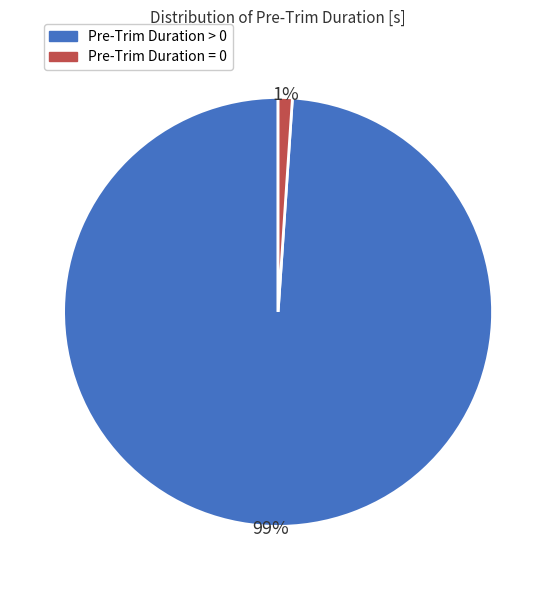

To the nearest percent, what is the average slice percentage?

50%